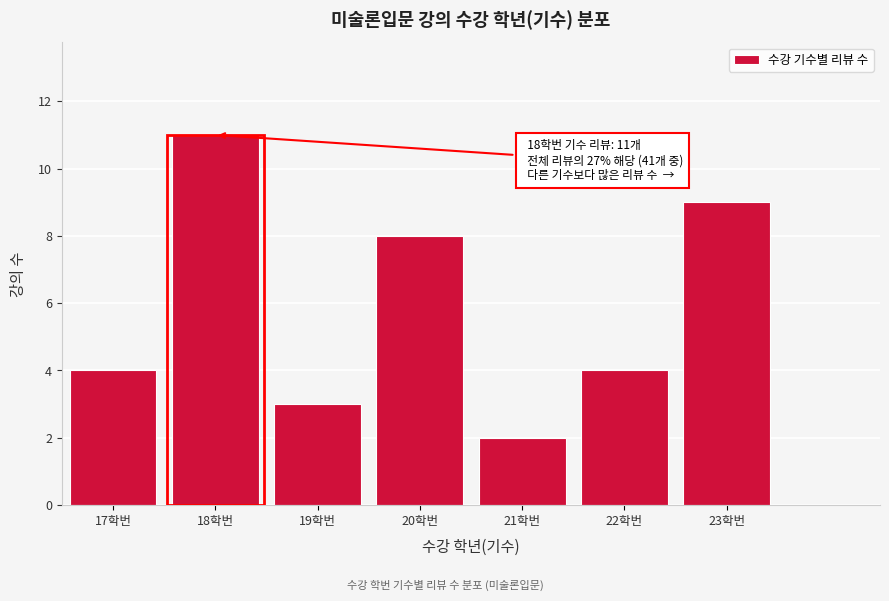

Reading left to right, transcribe all the data shown in this chart.

17학번=4	18학번=11	19학번=3	20학번=8	21학번=2	22학번=4	23학번=9